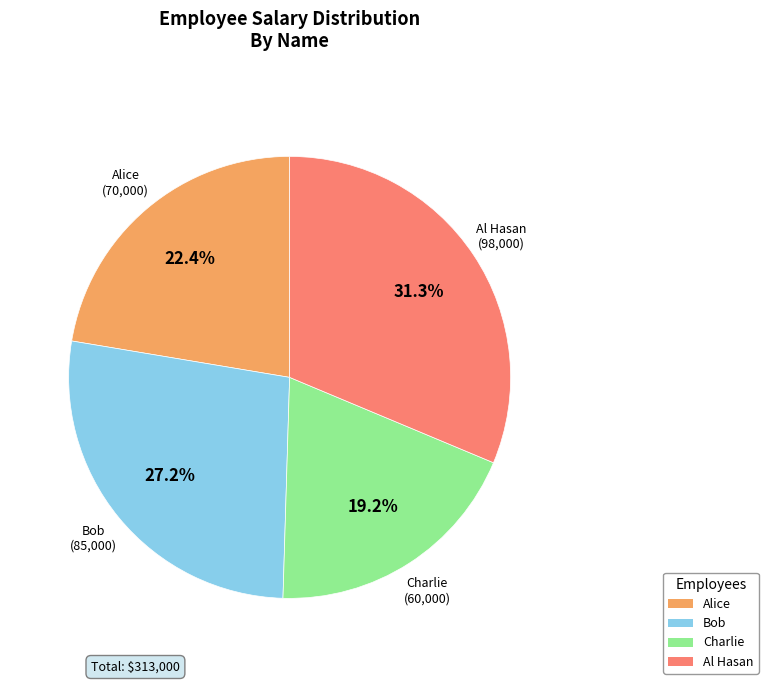

To the nearest percent, what is the average slice percentage?

25%